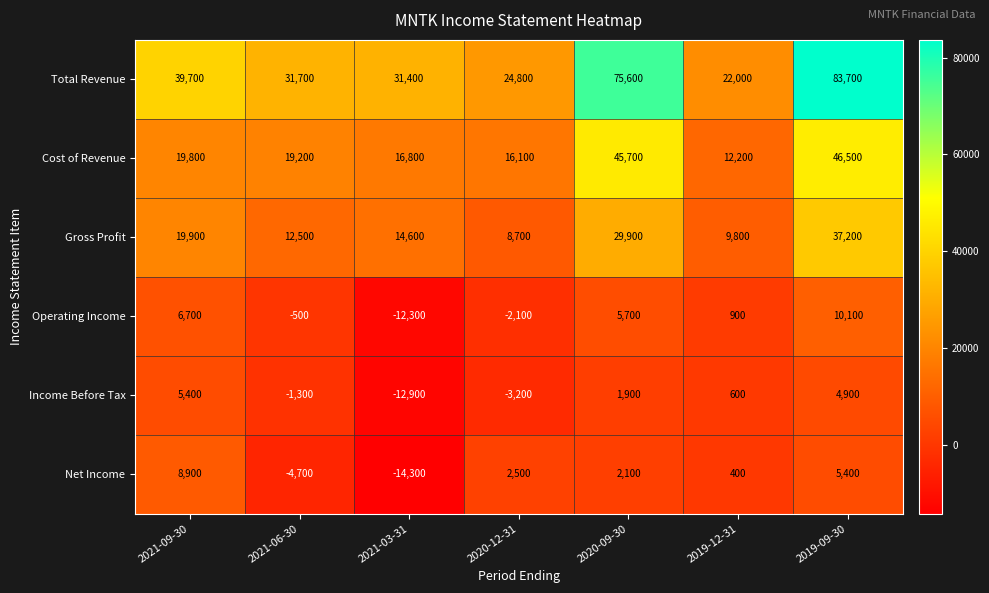

At which label does Operating Income first exceed 900?

2021-09-30